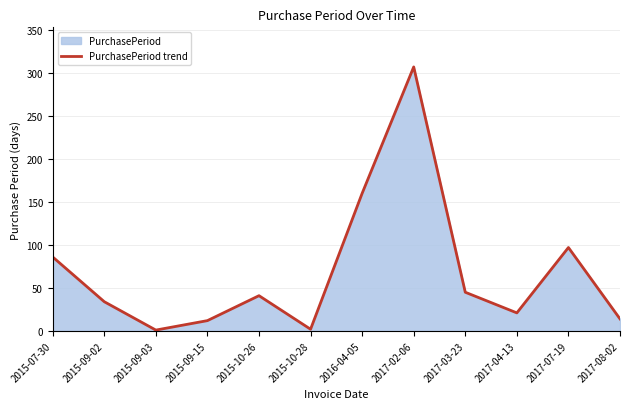

How many lines are shown in the chart?

1